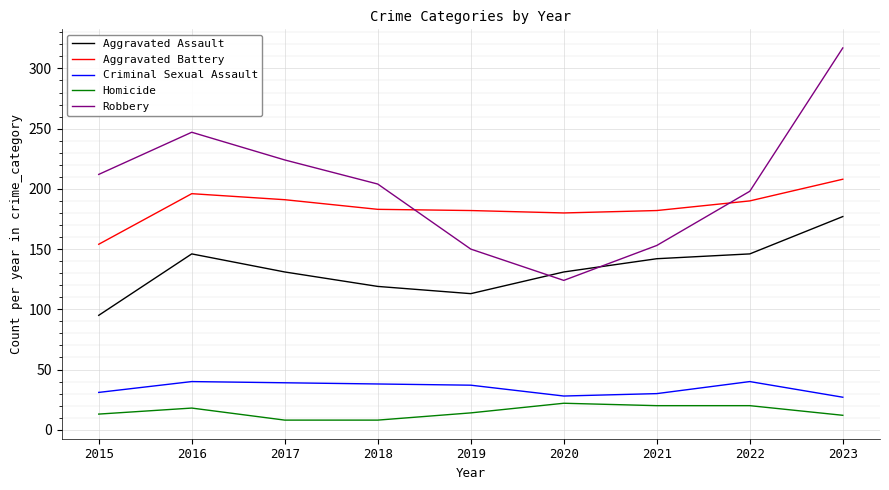

What is the difference between the maximum and minimum values in the Aggravated Battery series?

54